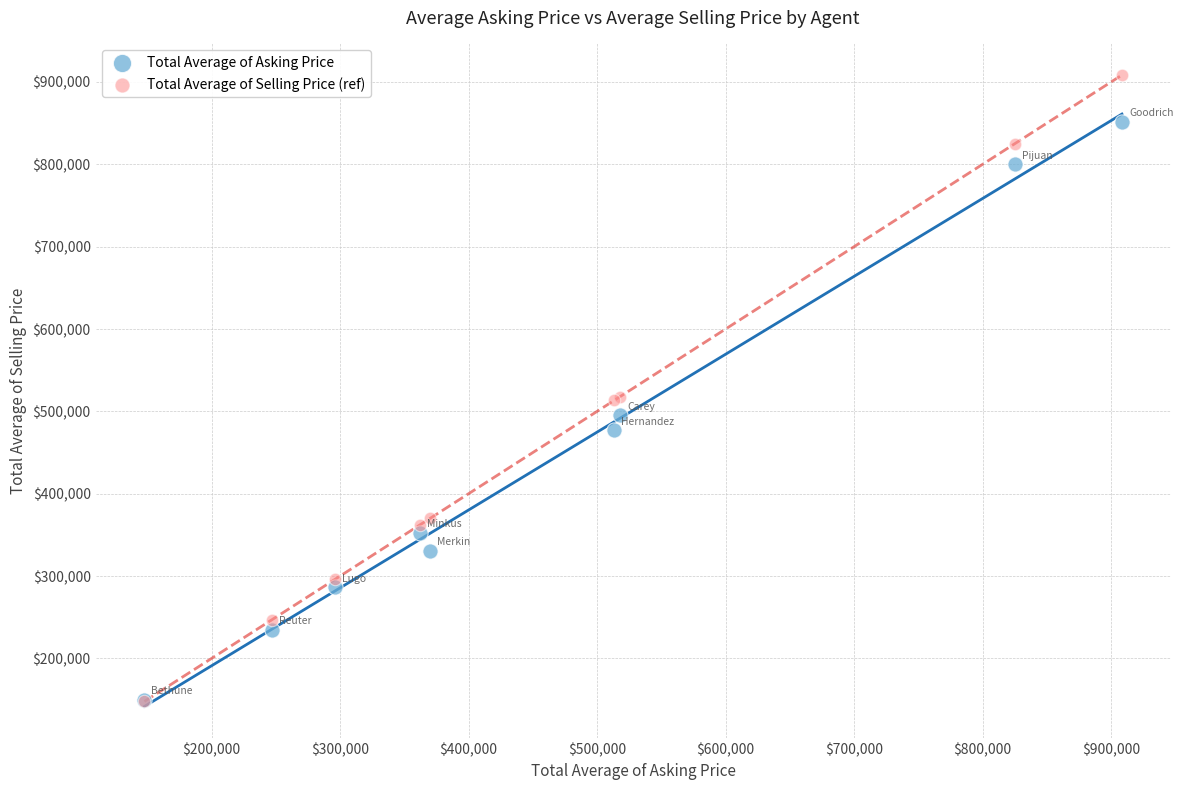

Which series contains the highest Y value?

Total Average of Selling Price (ref)